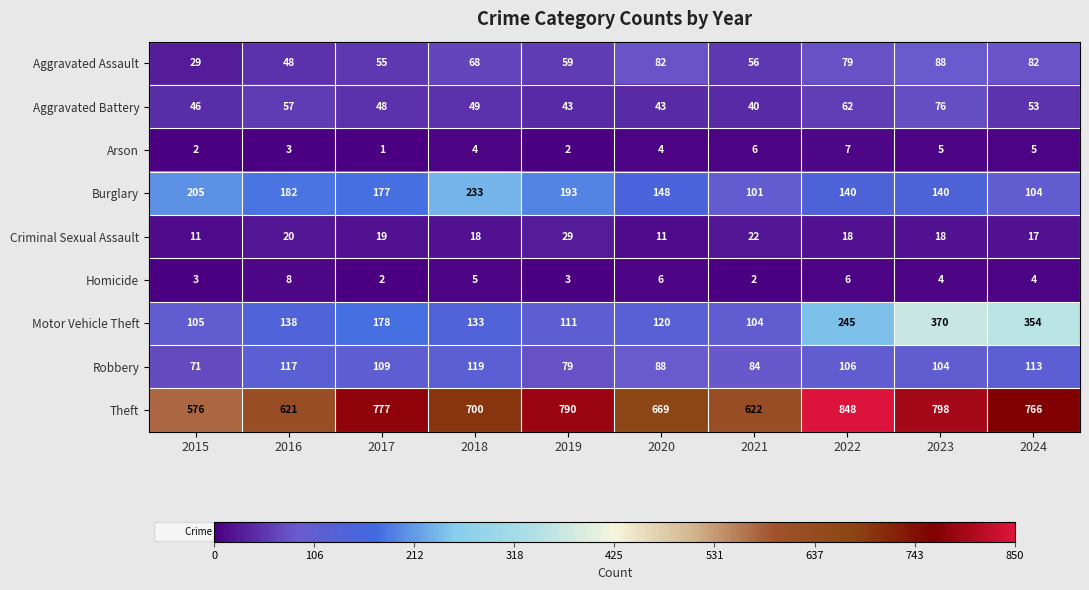

What is the difference between the Robbery values at 2016 and 2021?

33